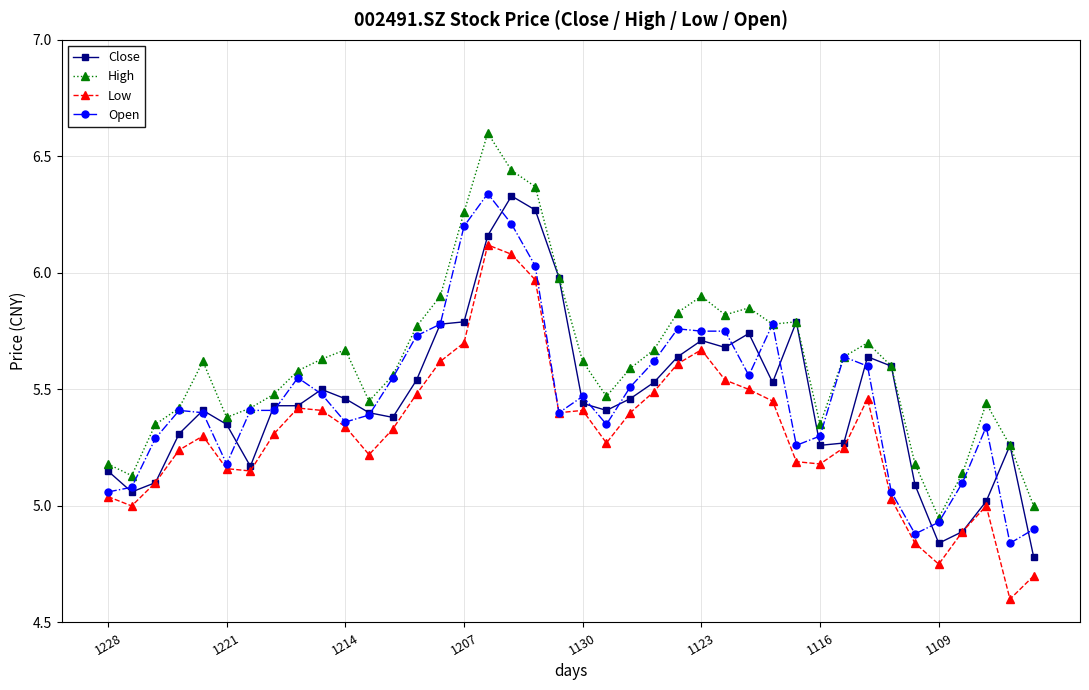

True or false: Open has more than 1 interior local peaks.

True